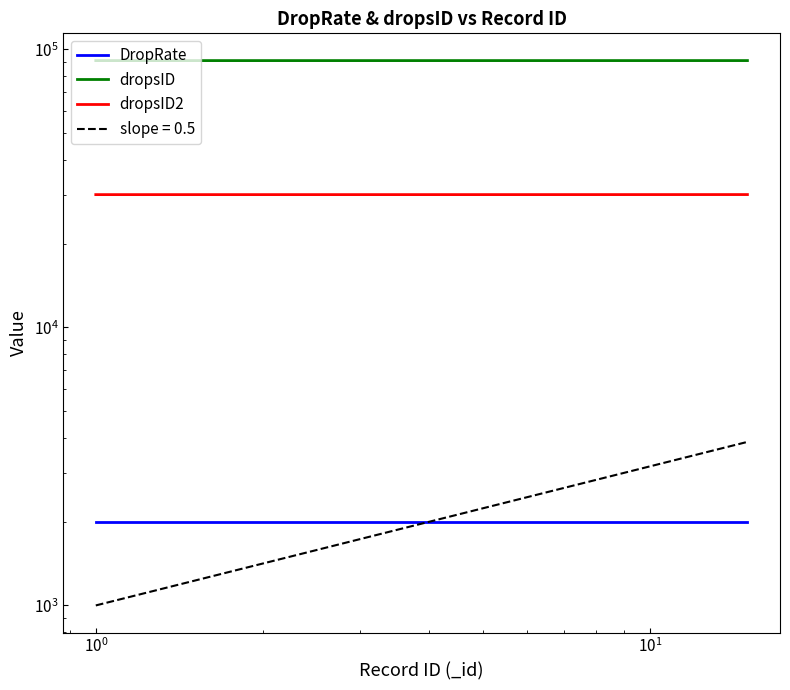

What is the difference between the second highest and second lowest values in the dropsID series?

12